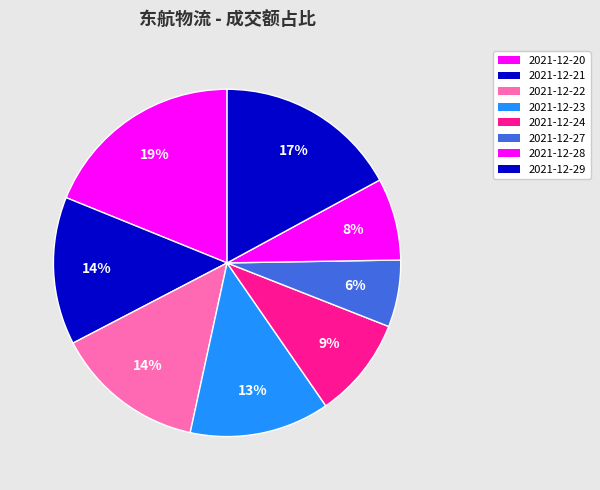

To the nearest percent, what is the average slice percentage?

12%